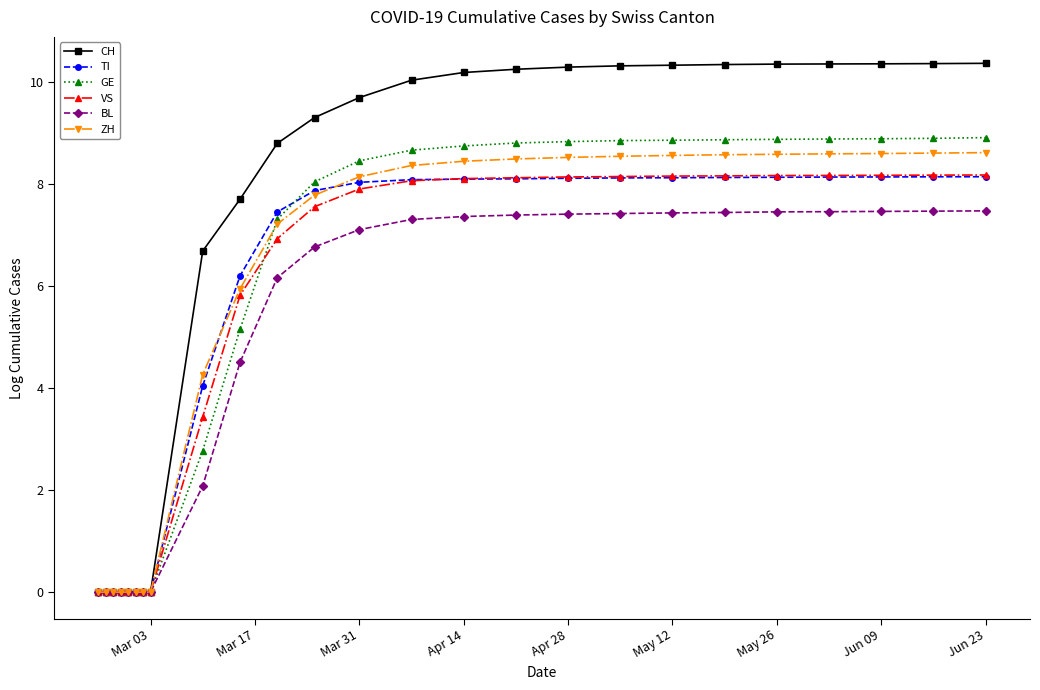

Which series has the largest total across all categories?

CH